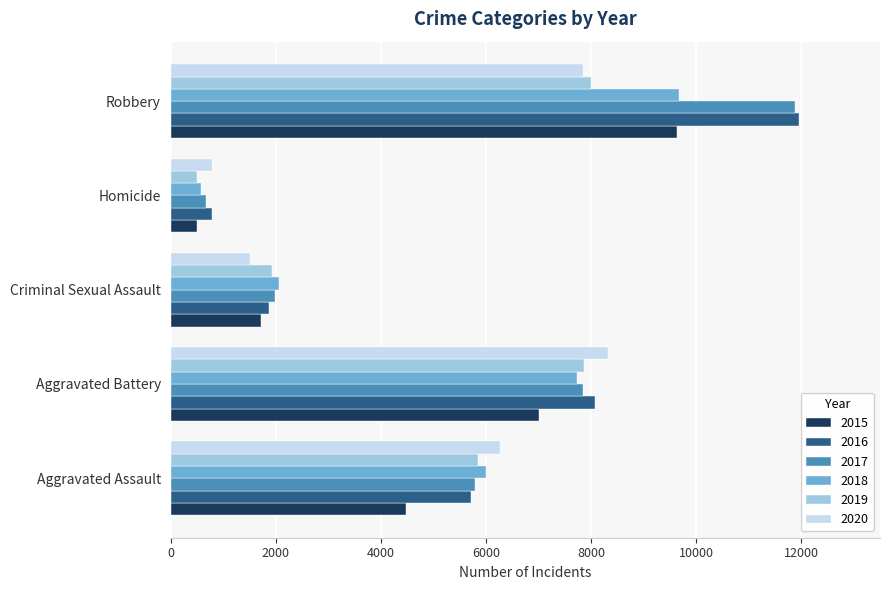

The 2015 series shows 1713 at Criminal Sexual Assault. True or false?

True